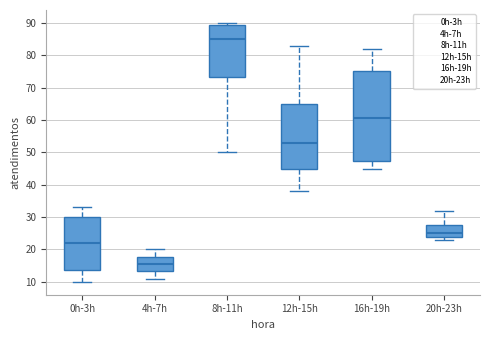

Reading left to right, read every box against the y-axis: the position of its median line, the range the box covers, and the ends of its whiskers. The values are not printed on the chart, so give them approximately, as read against the axis.

0h-3h: median 22, box 14 to 30, whiskers 10 to 33
4h-7h: median 16, box 13 to 18, whiskers 11 to 20
8h-11h: median 85, box 73 to 89, whiskers 50 to 90
12h-15h: median 53, box 45 to 65, whiskers 38 to 83
16h-19h: median 61, box 47 to 75, whiskers 45 to 82
20h-23h: median 25, box 24 to 28, whiskers 23 to 32